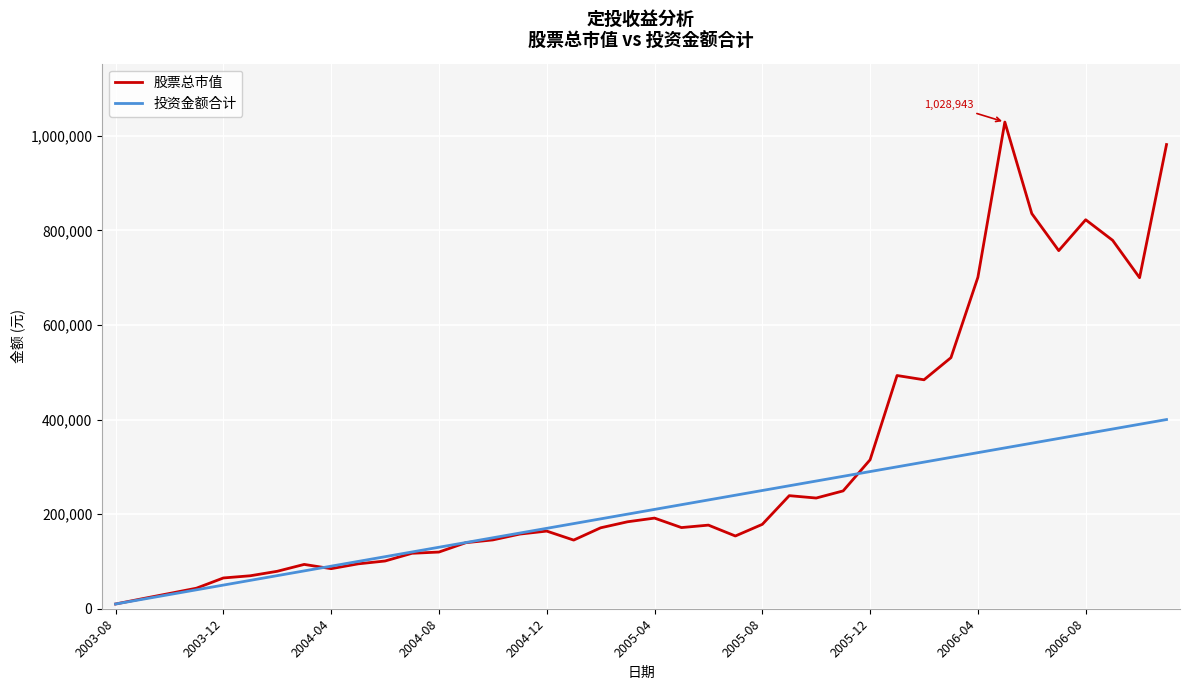

What is the average value of the 股票总市值 series?

301550.8